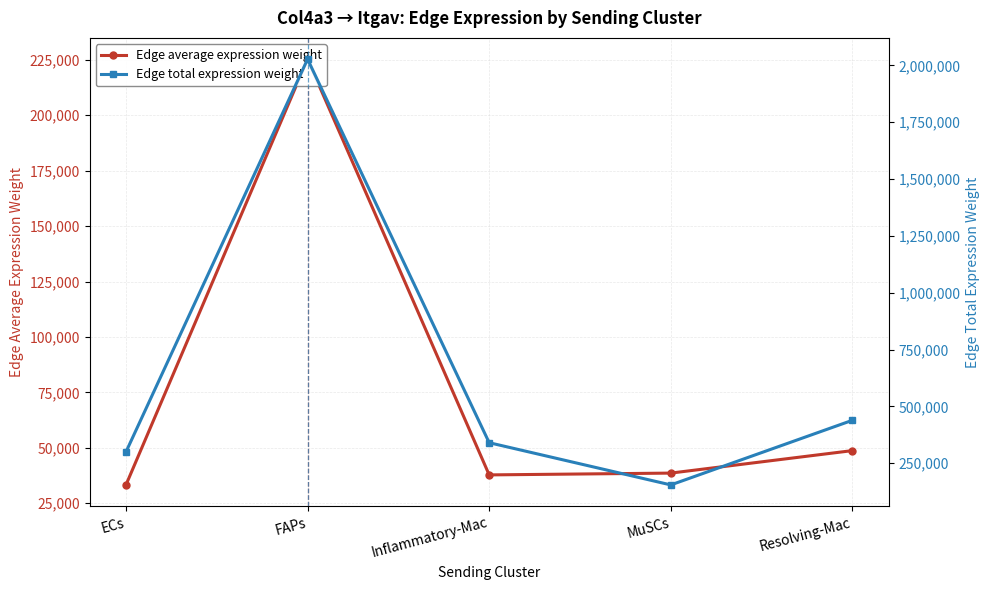

True or false: Edge average expression weight and Edge total expression weight intersect in this chart.

False